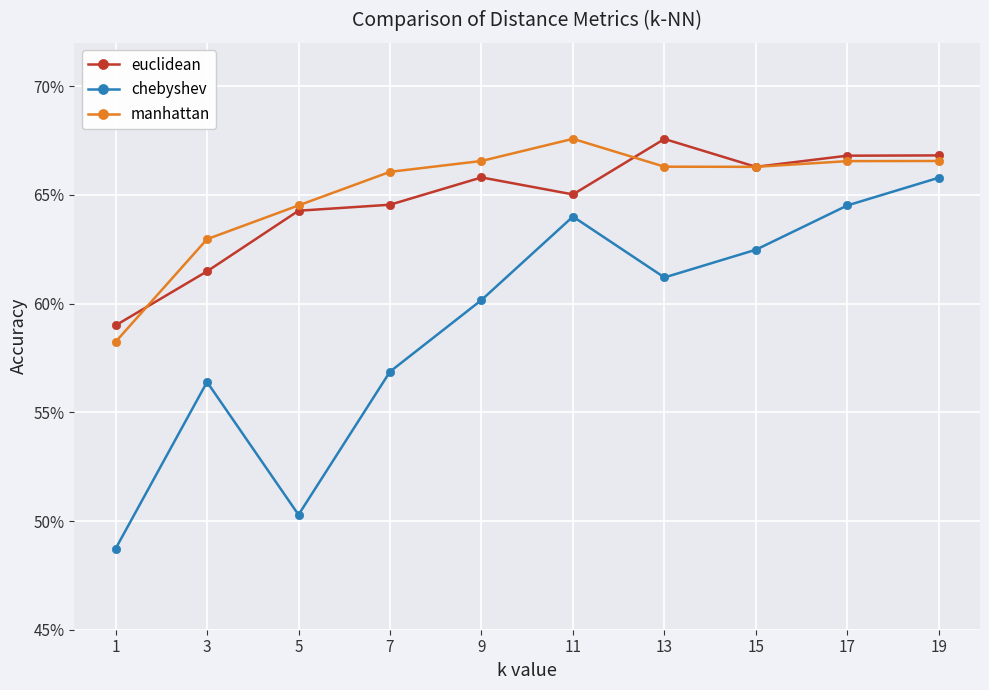

Which series has the largest total across all categories?

manhattan